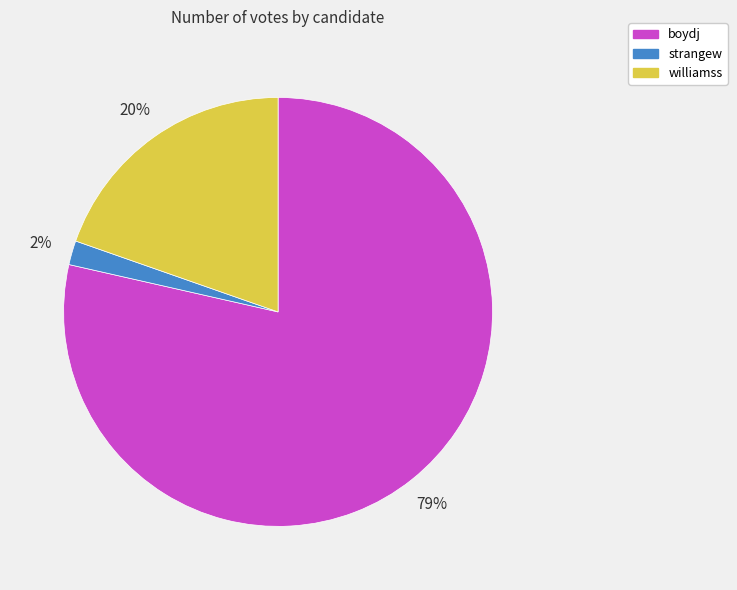

What percentage is the williamss slice, to the nearest percent?

20%